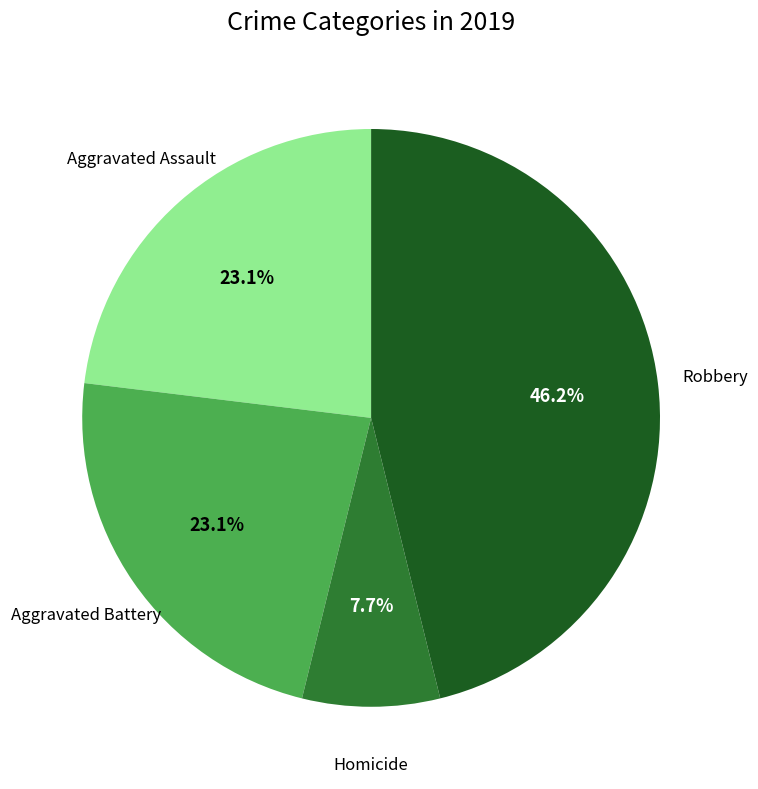

Is there any slice that represents more than half of the pie?

No